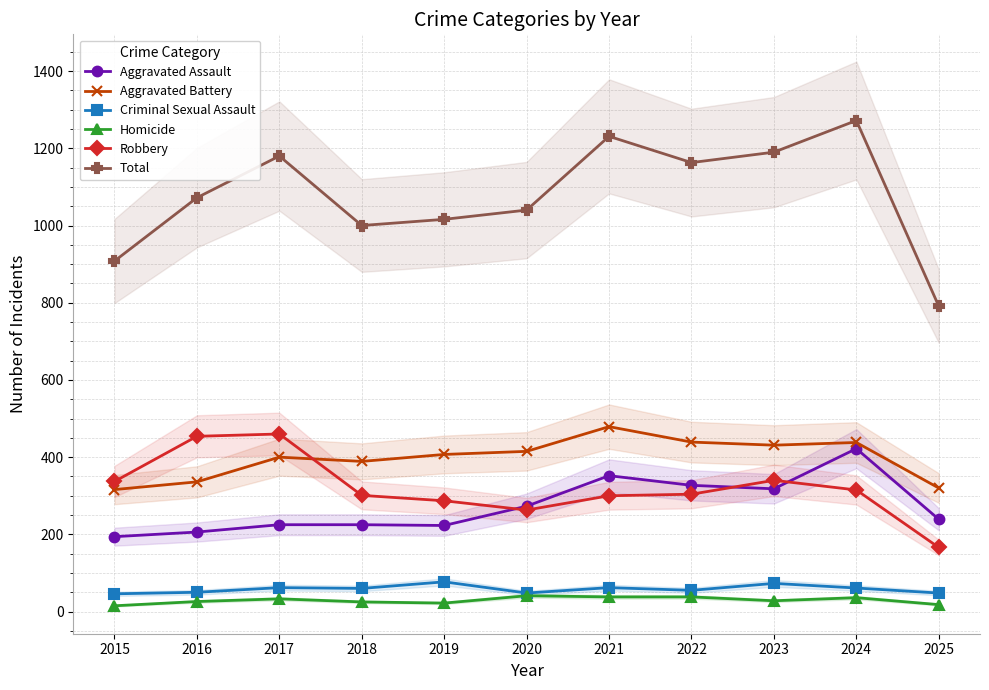

Between 2017 and 2021, which series saw the biggest shift?

Robbery